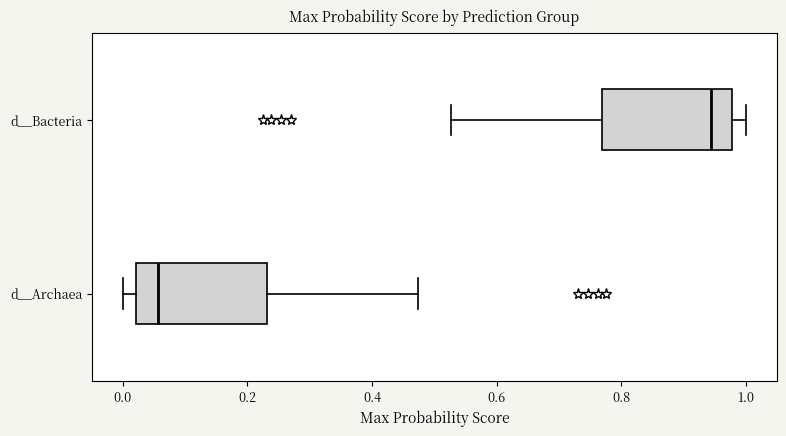

Which box has the furthest to the right median line?

d__Bacteria